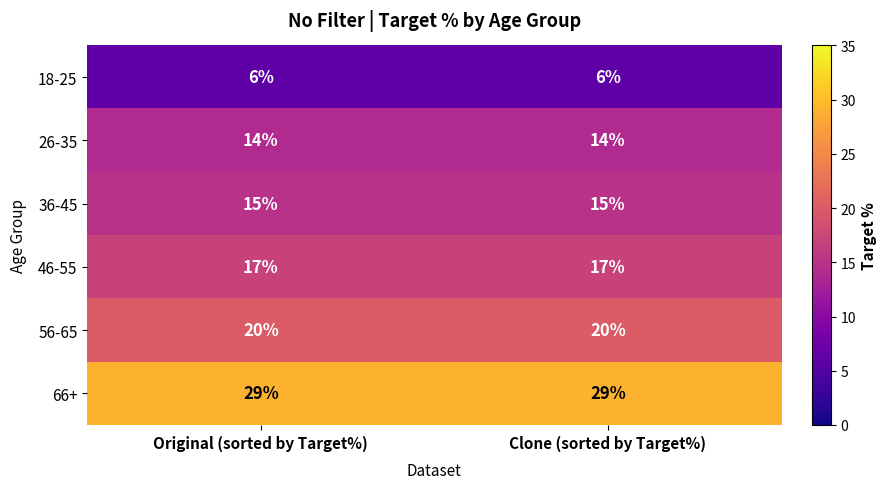

What is the difference between the highest and lowest values at Clone (sorted by Target%)?

23